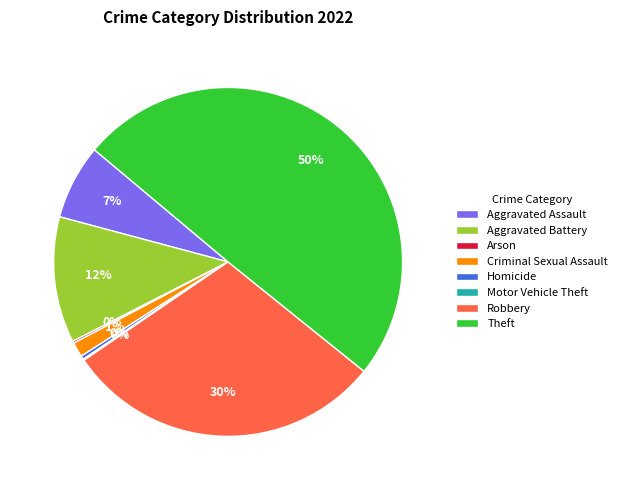

To the nearest percent, what is the difference between the largest and smallest slice percentages?

50%